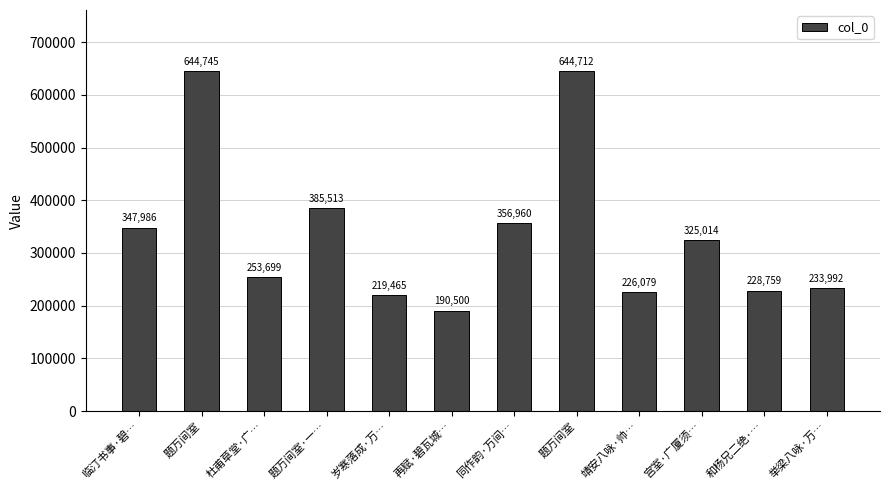

Rank the categories by value from highest to lowest.

题万间室, 题万间室, 题万间室·一…, 同作韵·万间…, 临汀书事·碧…, 宫室·广厦须…, 杜甫草堂·广…, 举梁八咏·万…, 和杨兄二绝·…, 靖安八咏·帅…, 岁寒落成·万…, 再赋·碧瓦城…